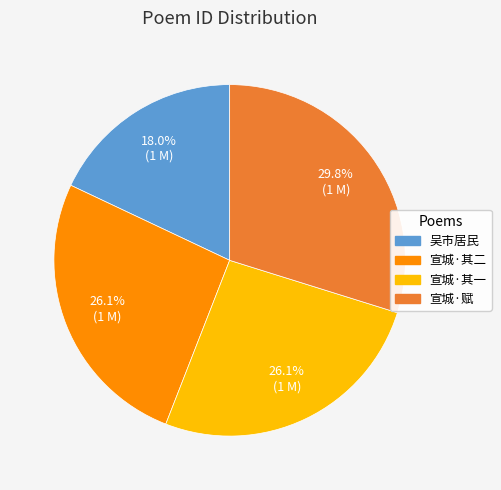

Is there any slice that represents more than half of the pie?

No